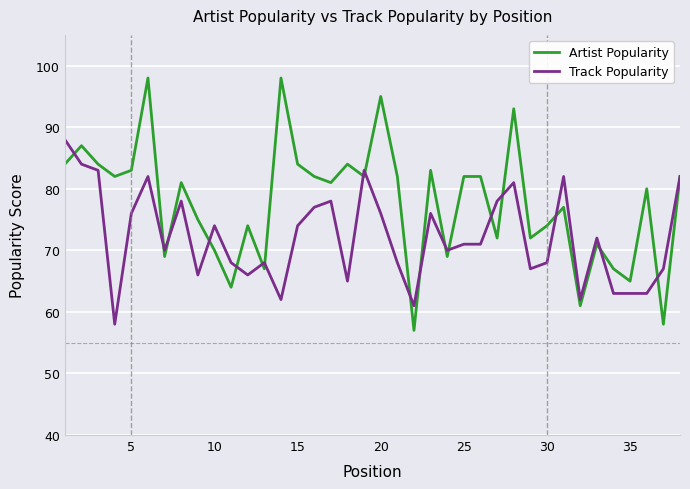

List the series in order of their overall mean, highest first.

Artist Popularity, Track Popularity